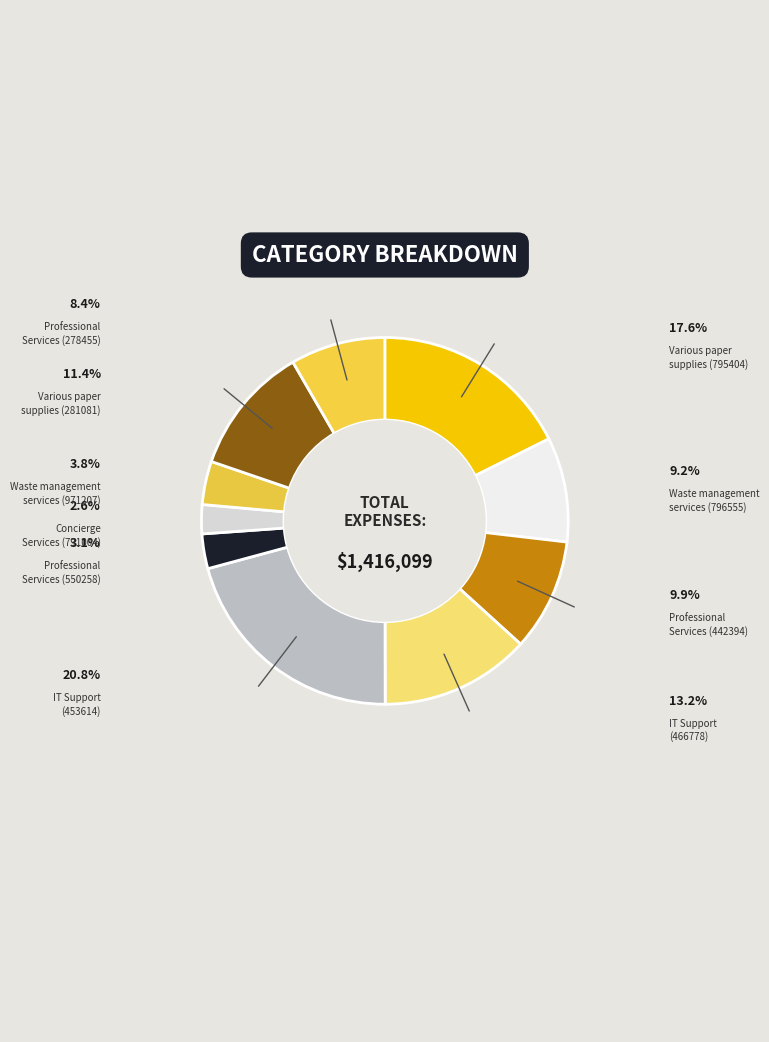

Which category has the biggest portion of the pie?

IT Support
(453614)